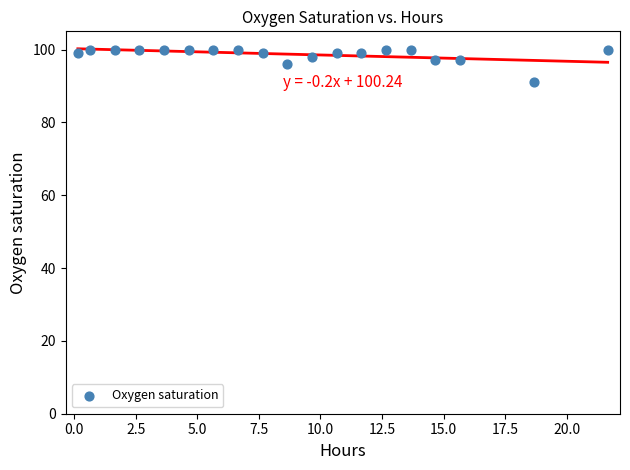

What is the range of Y values (max minus min)?

9